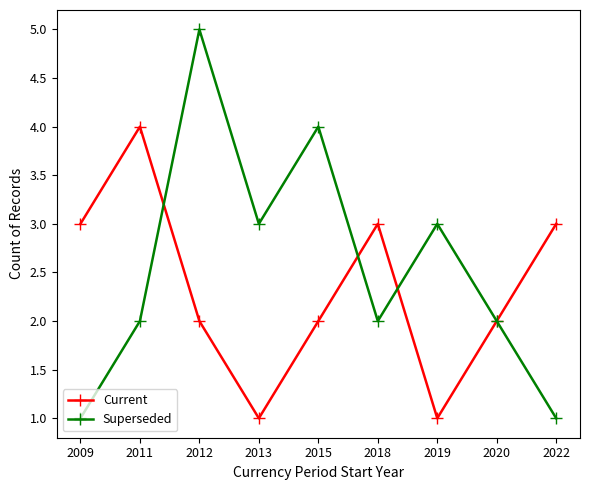

Where is the first local minimum for Superseded?

2013